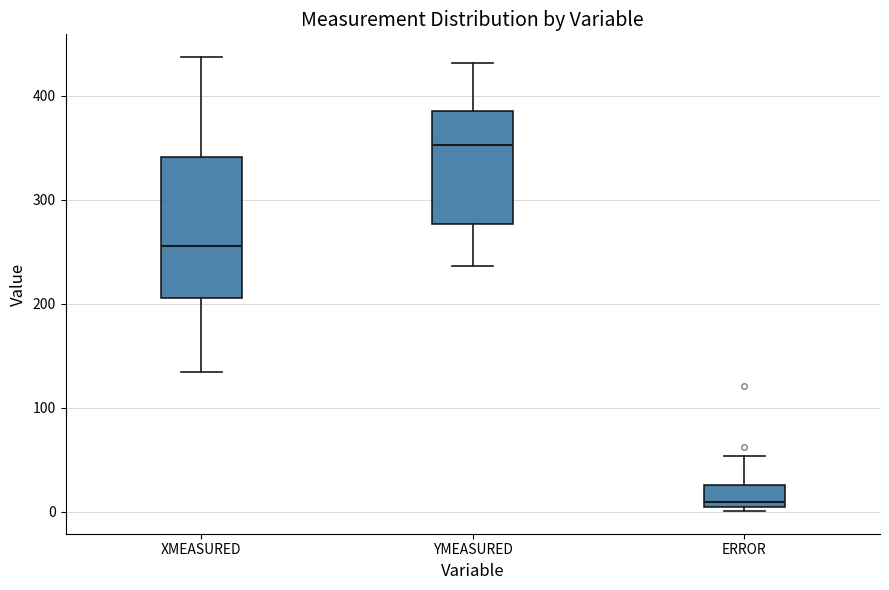

Where does the median line of the box for YMEASURED sit on the y-axis? The values are not printed on the chart, so give them approximately, as read against the axis.

350